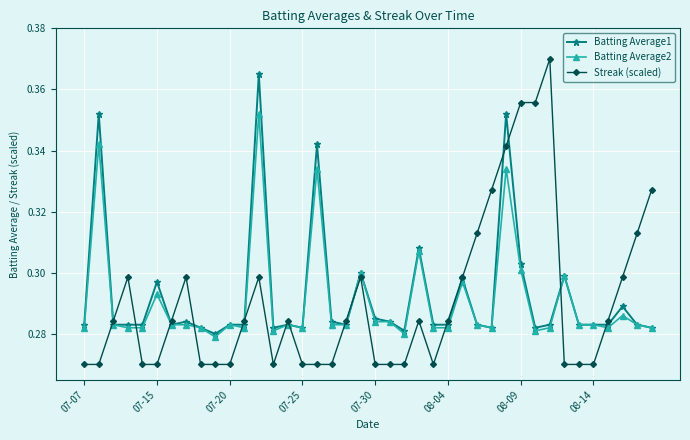

How many Streak (scaled) values are between 0 and 1?

40